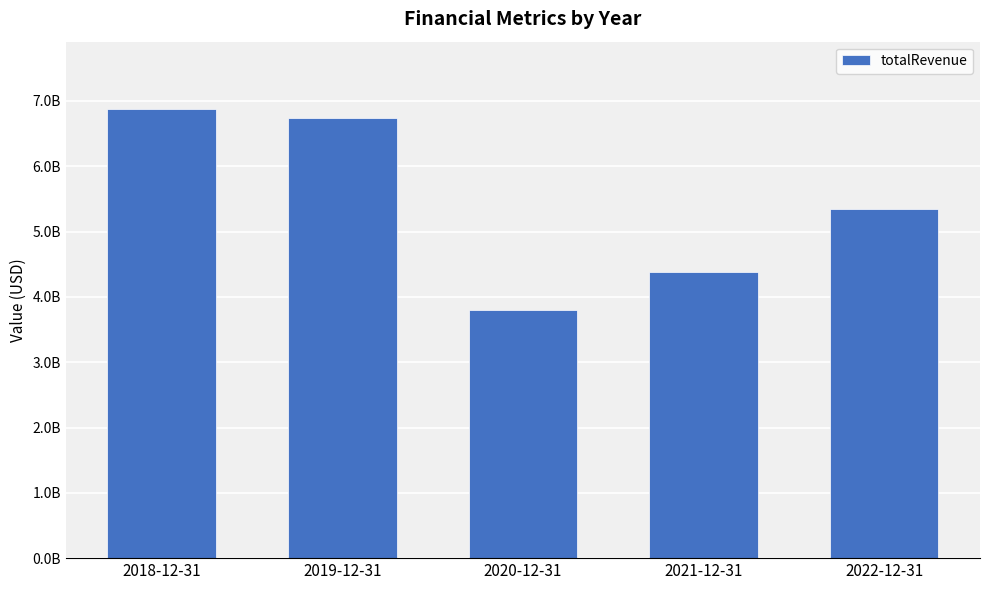

What is the greatest value displayed?

6875800000